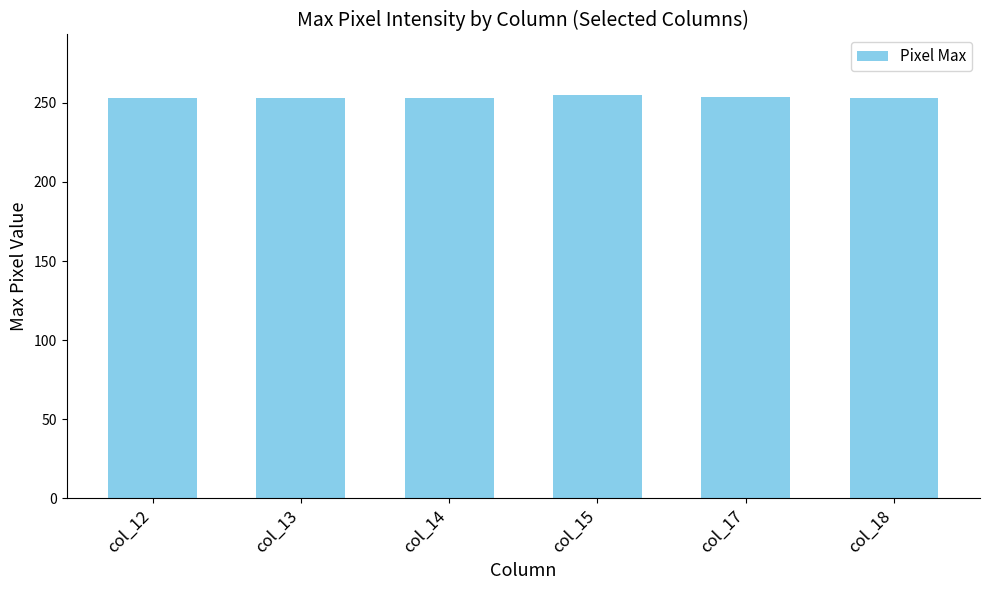

What is the minimum value shown in the chart?

253